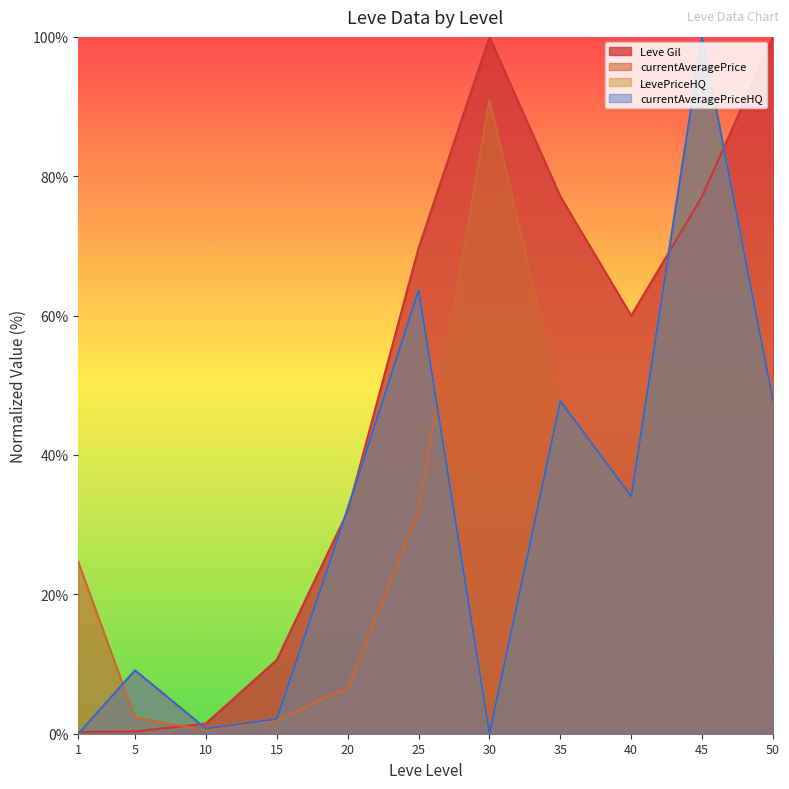

Is the value of Leve Gil at 10 greater than the value of currentAveragePriceHQ at 1?

Yes